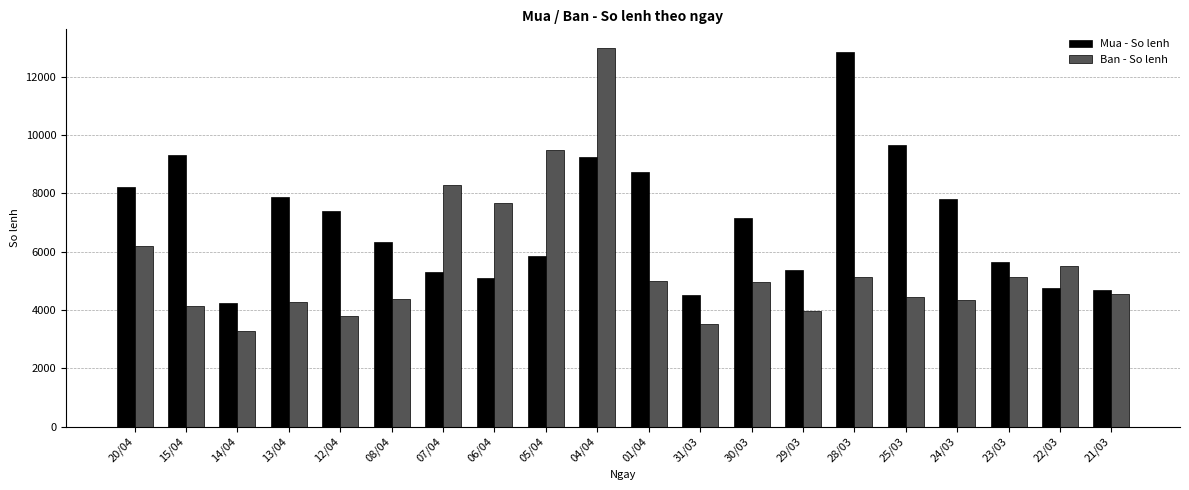

Is the value of Ban - So lenh at 25/03 greater than the value of Mua - So lenh at 14/04?

Yes